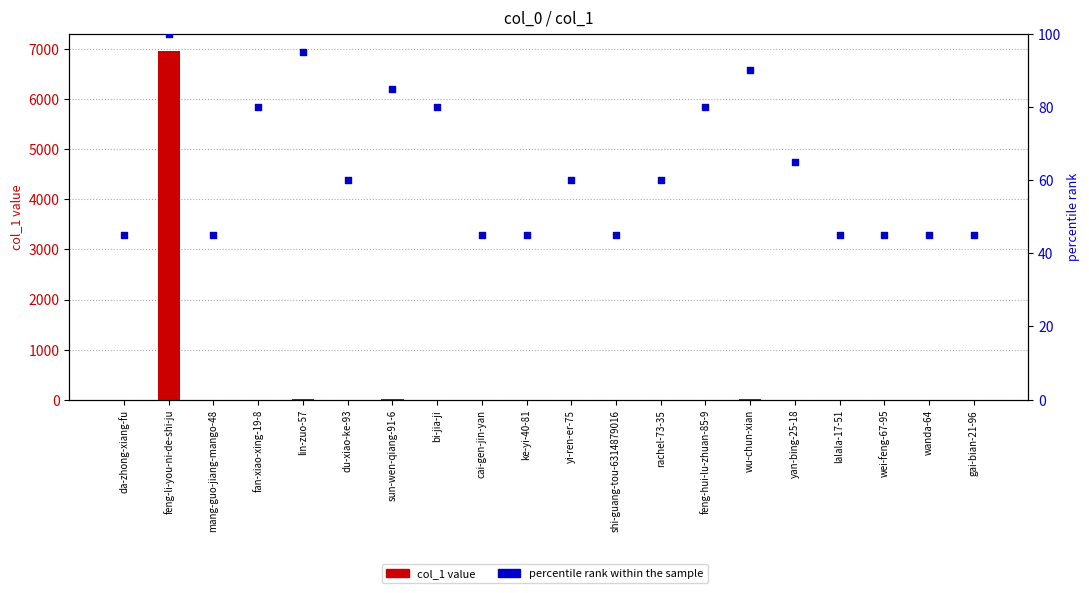

Which series has the largest Y range (max minus min)?

col_1 value